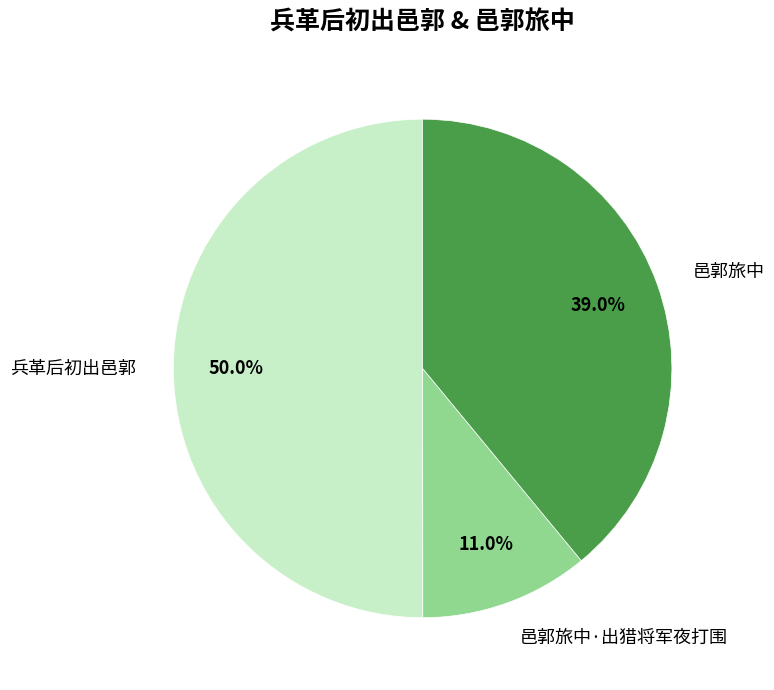

Rank the categories by value from lowest to highest.

邑郭旅中·出猎将军夜打围, 邑郭旅中, 兵革后初出邑郭